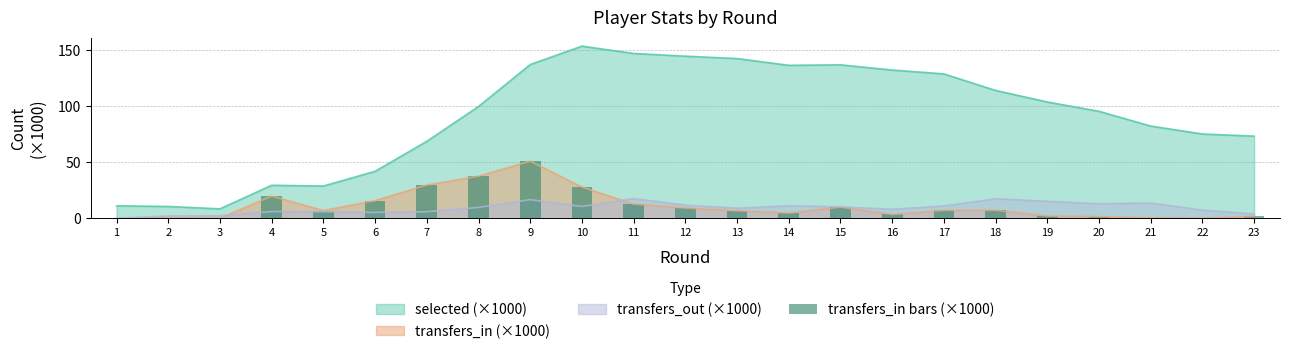

The value of selected (×1000) at 7 is 48.1. True or false?

False